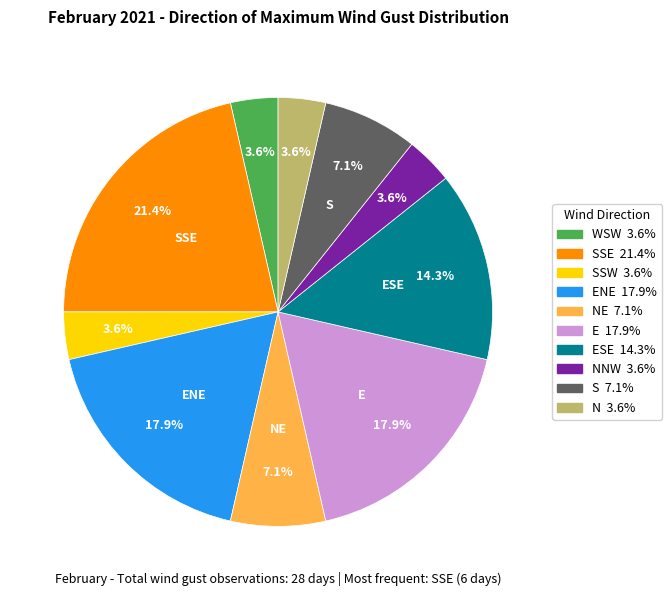

How many slices are in this pie chart?

10